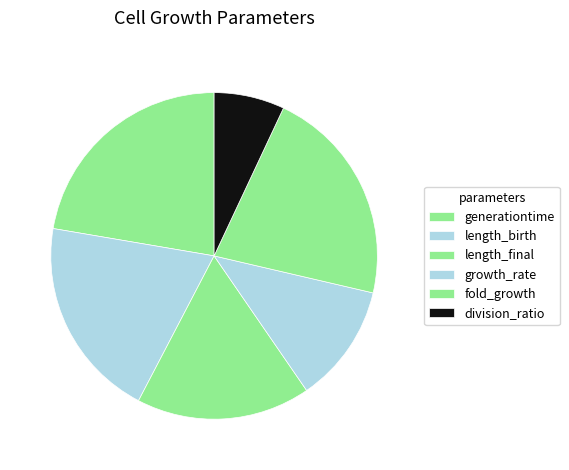

How many slices are in this pie chart?

6